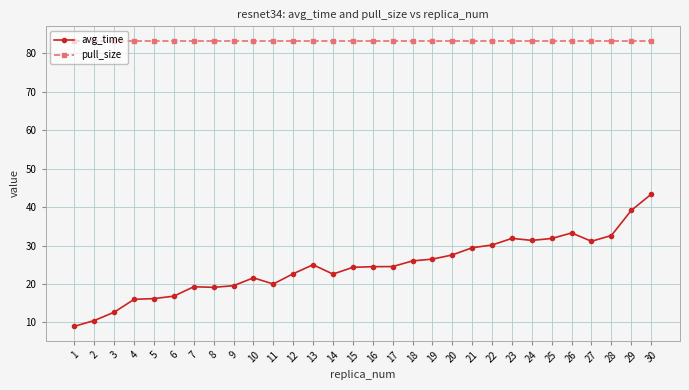

Where does the avg_time series first go above 24?

13